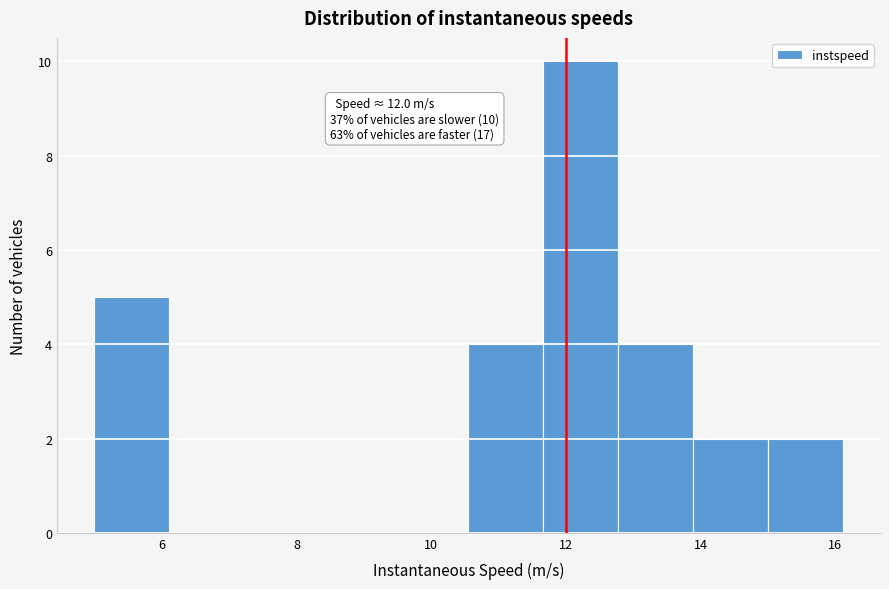

Over which range of the x-axis is the bar tallest?

11.6 to 12.8